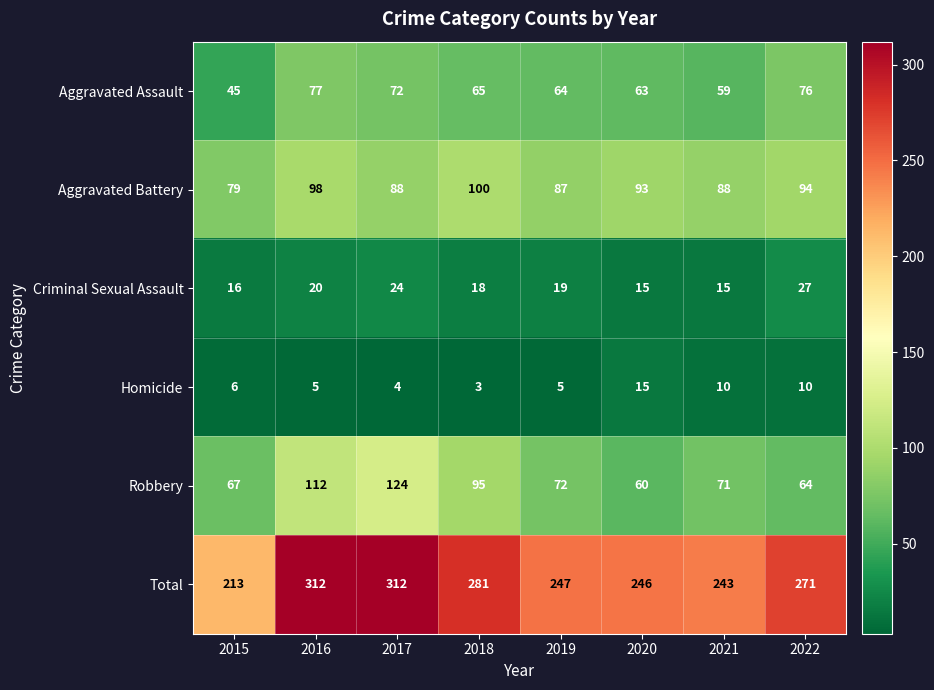

What is the difference between the Criminal Sexual Assault values at 2020 and 2019?

4